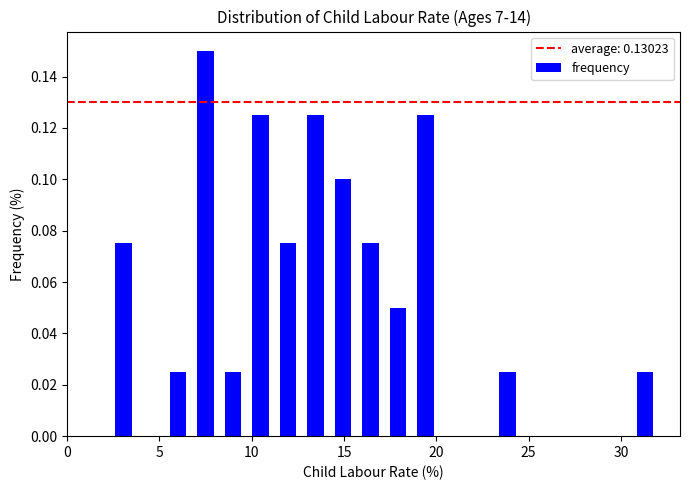

Read against the x-axis, roughly where is the centre of the tallest bar?

7.5